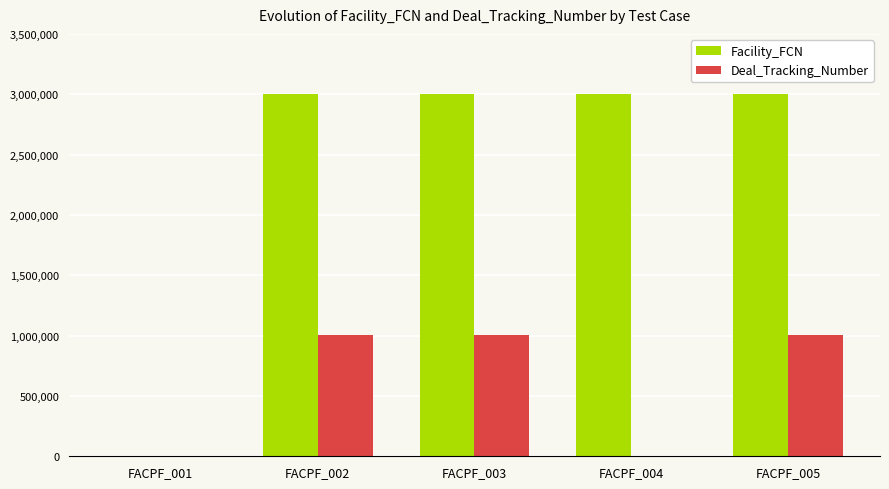

Which series has the largest total across all categories?

Facility_FCN